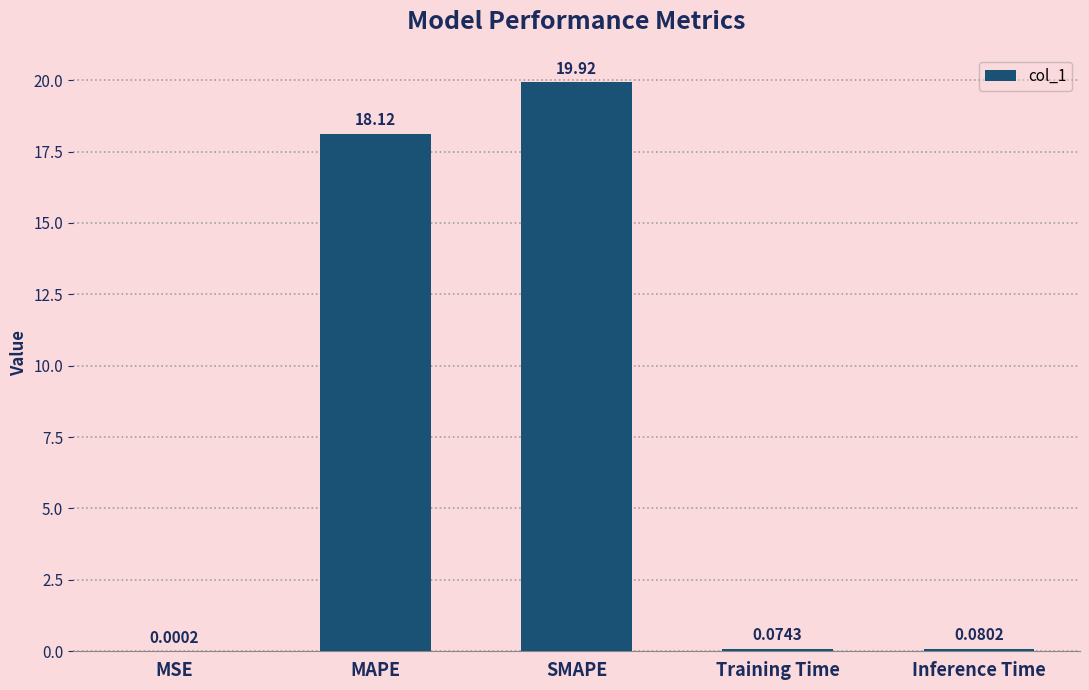

At which label is the value closest to 9?

Inference Time